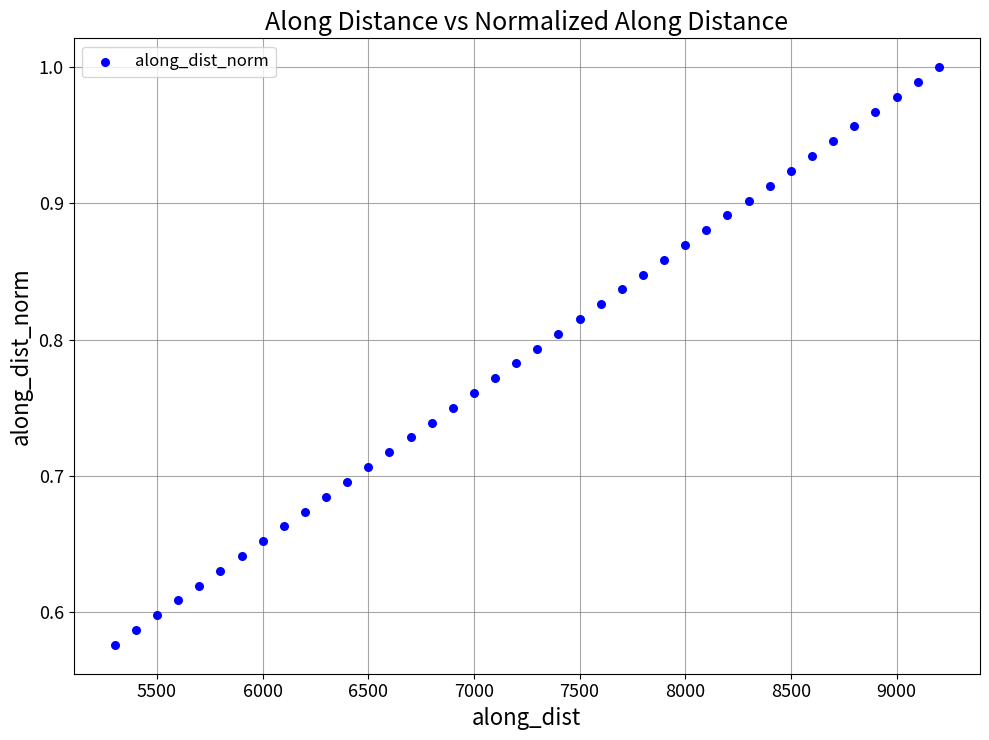

What is the range of X values (max minus min)?

3900.0